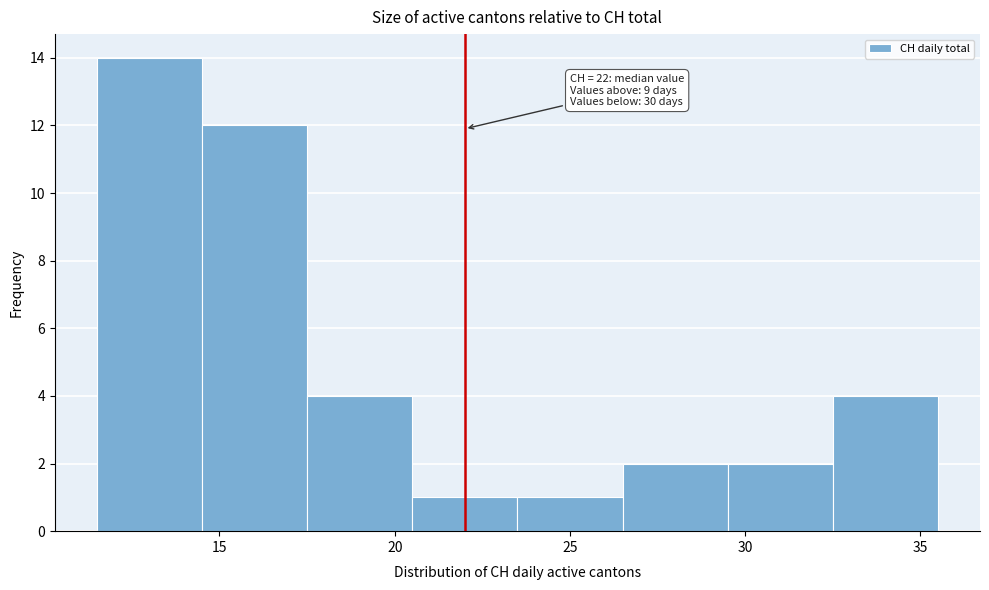

Which range on the x-axis has the tallest bar?

11.5 to 14.5